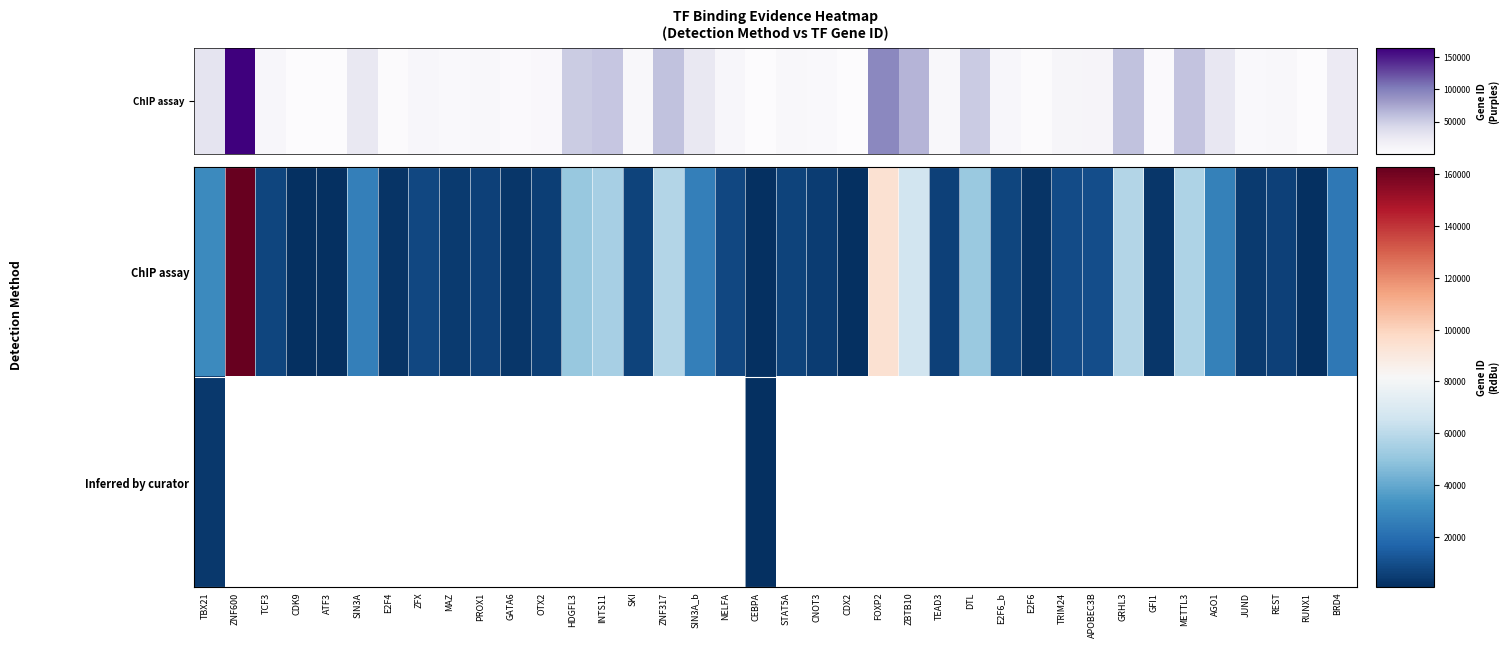

What is the difference between the ChIP assay values at APOBEC3B and E2F6?

7706.0